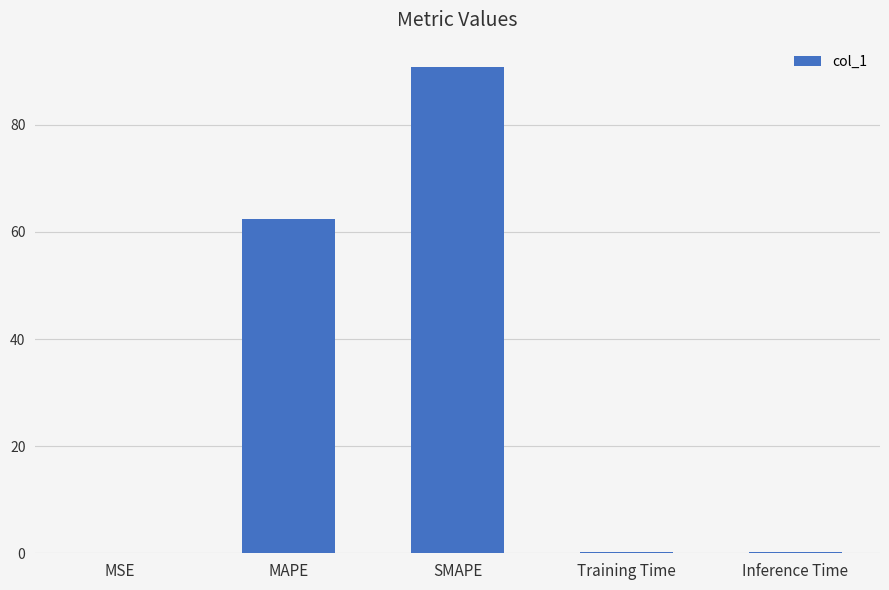

Are the bars horizontal?

No